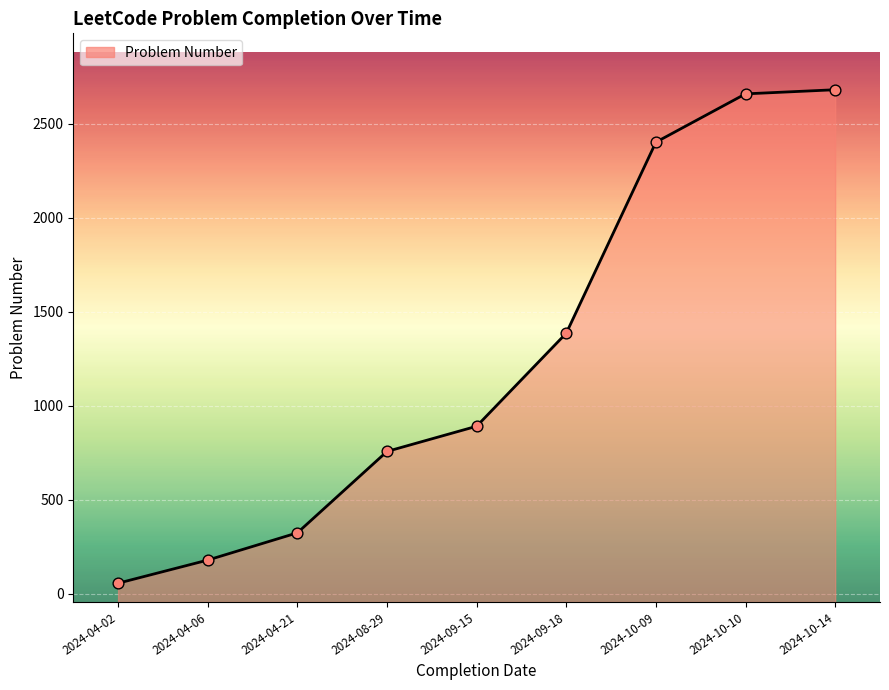

What is the change in value from 2024-04-21 to 2024-10-10?

+2335